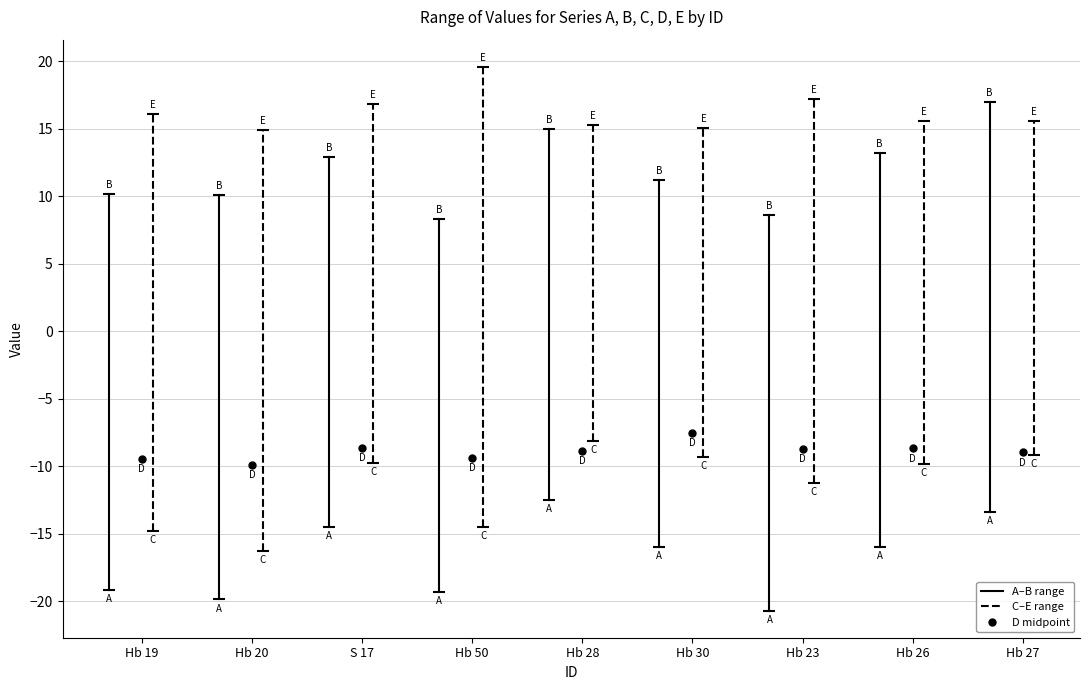

Is the value of B at Hb 26 greater than the value of A at Hb 23?

Yes